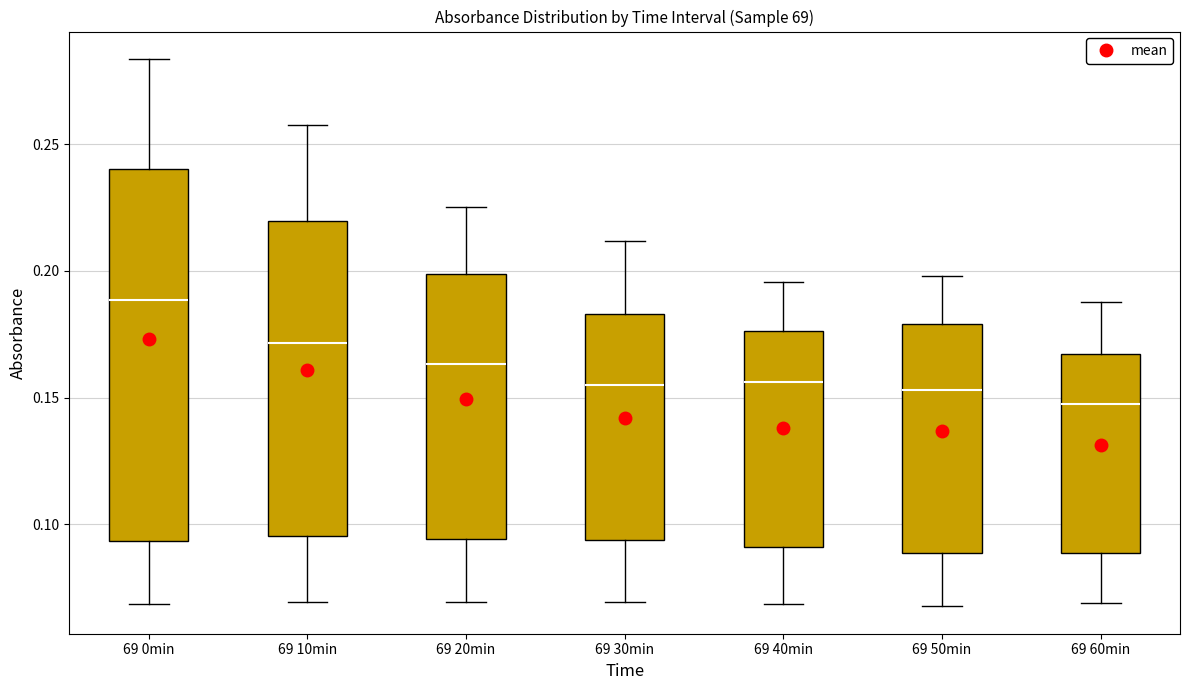

Which box is the tallest, from its lower edge to its upper edge?

69 0min